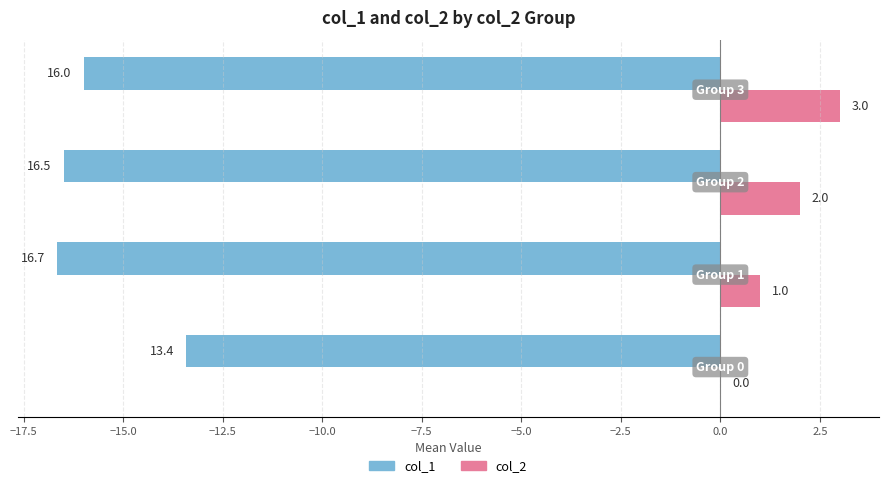

What is the value of the col_1 bar at the 4th from the left?

-16.0